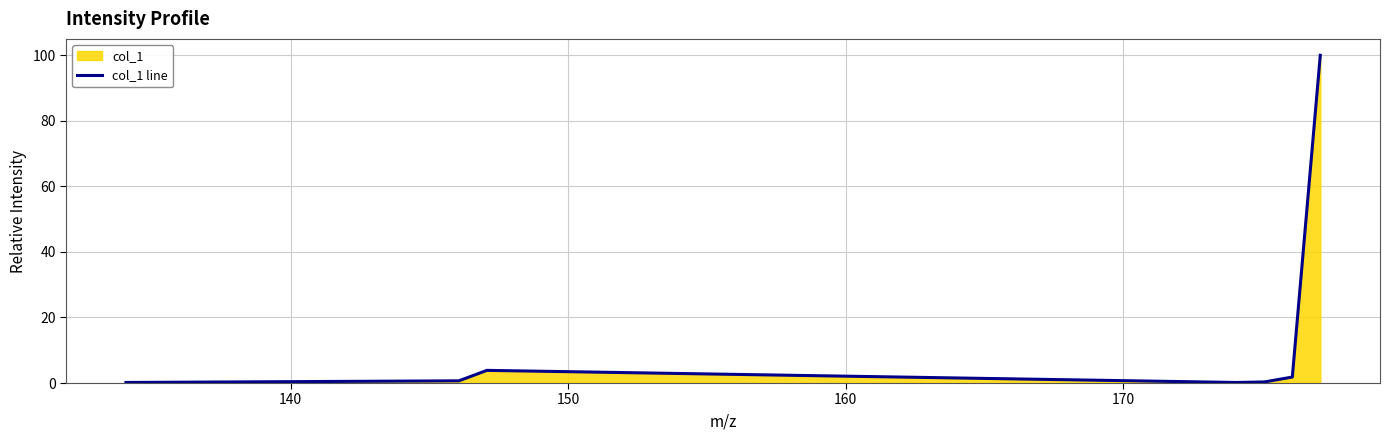

What is the difference between the maximum and minimum values?

99.8